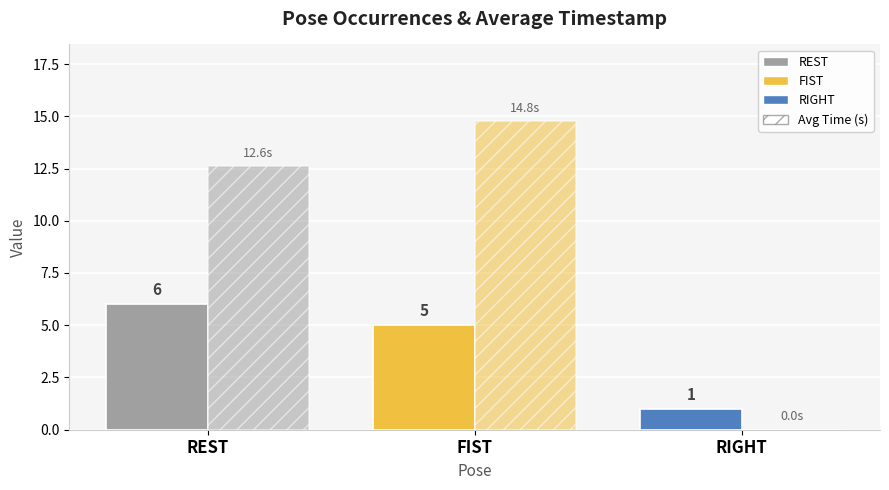

How many distinct data groups are displayed?

2